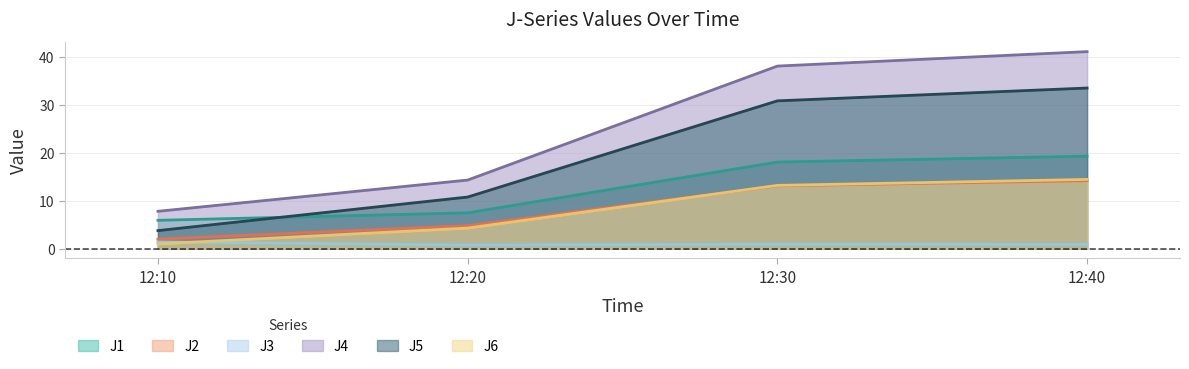

Which has a higher value, 12:20 or 12:10?

12:20